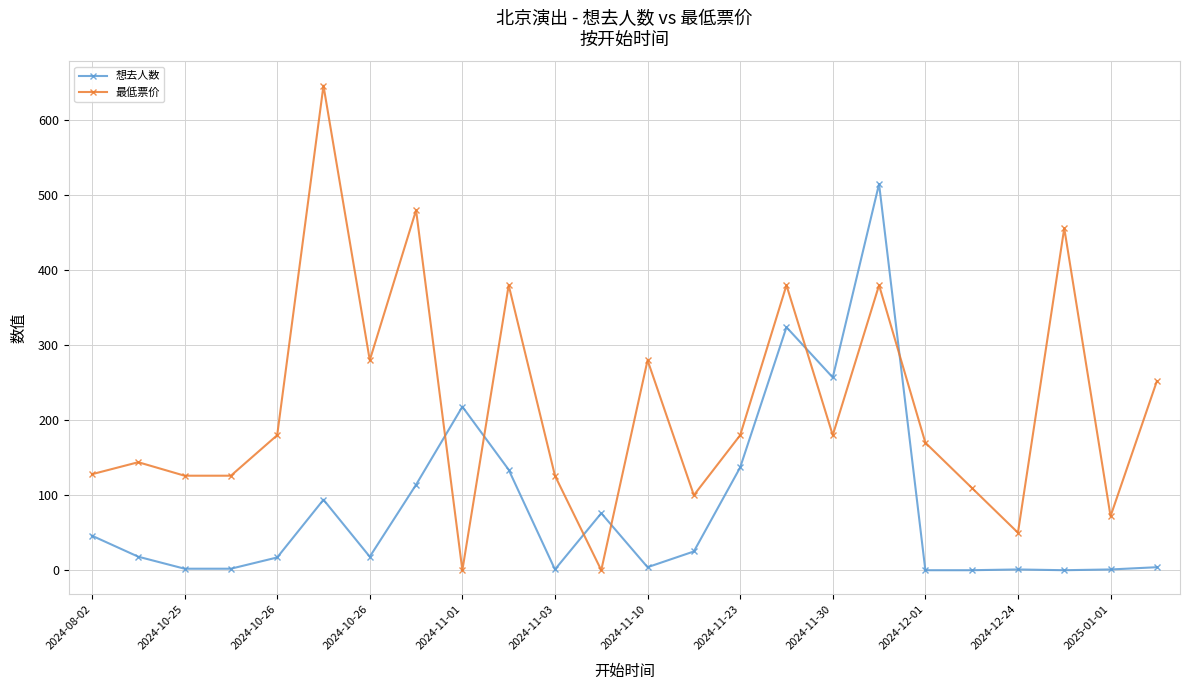

Rank the series by their maximum value, from highest to lowest.

最低票价, 想去人数